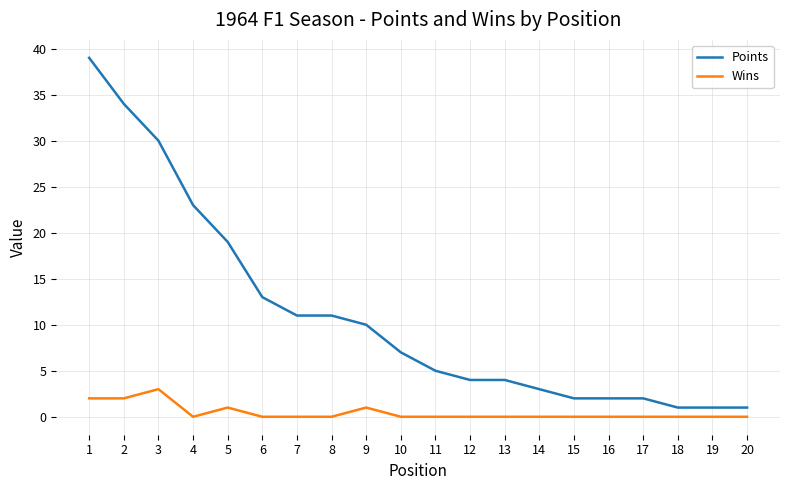

At 6, list the series in order from smallest to largest.

Wins, Points